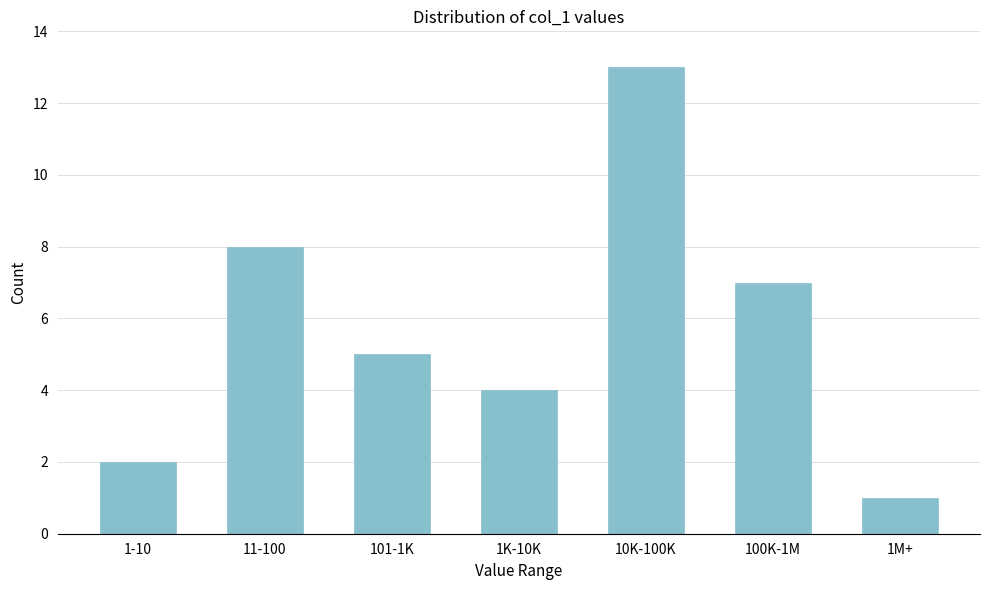

Reading right to left, what are all the values shown in this chart?

1	7	13	4	5	8	2